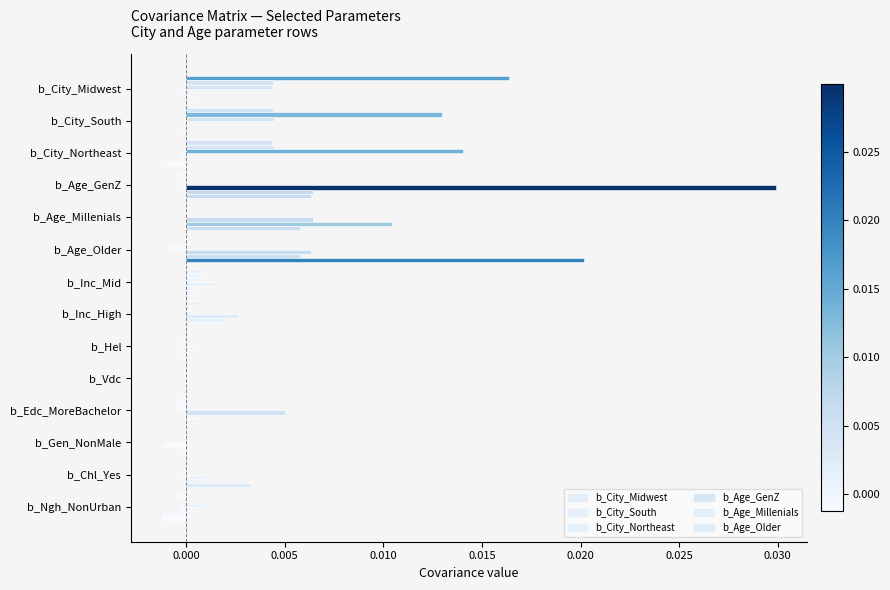

How many series are shown in this chart?

6